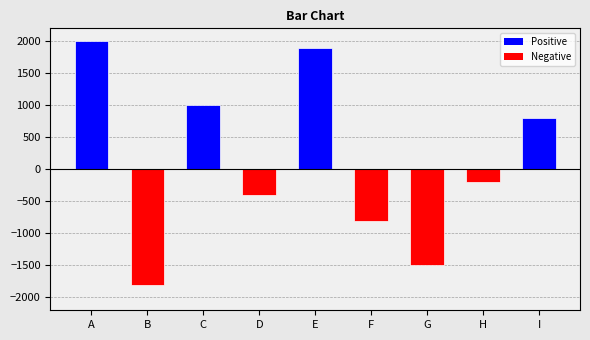

Reading right to left, list all the values displayed in this chart.

800	-200	-1500	-800	1900	-400	1000	-1800	2000